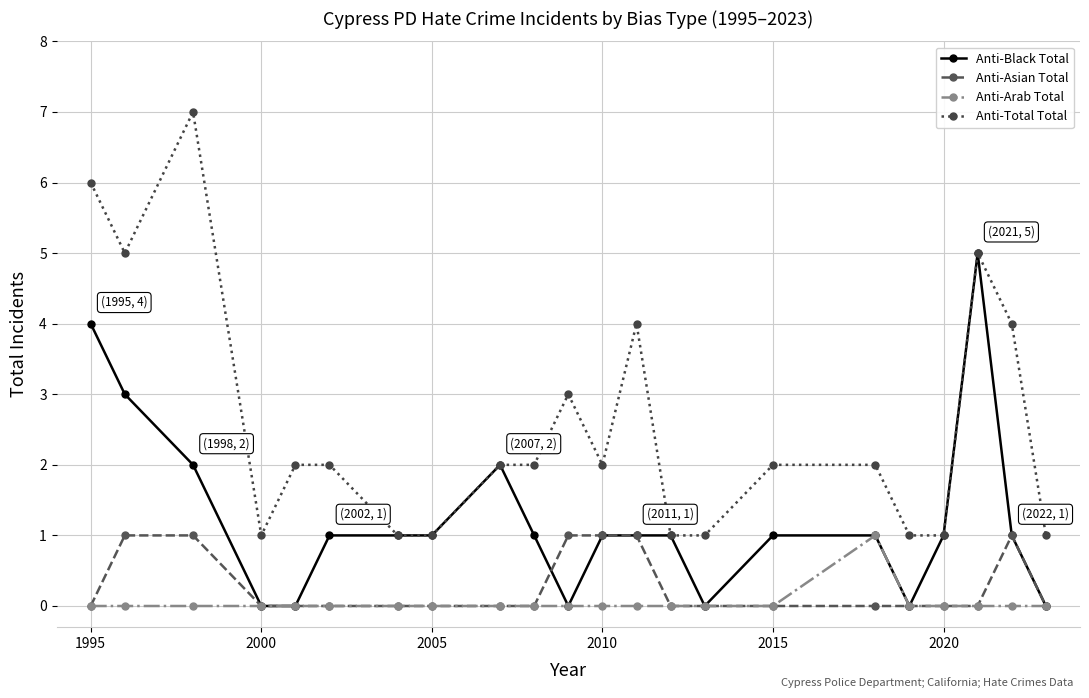

Which series has the largest total across all categories?

Anti-Total Total